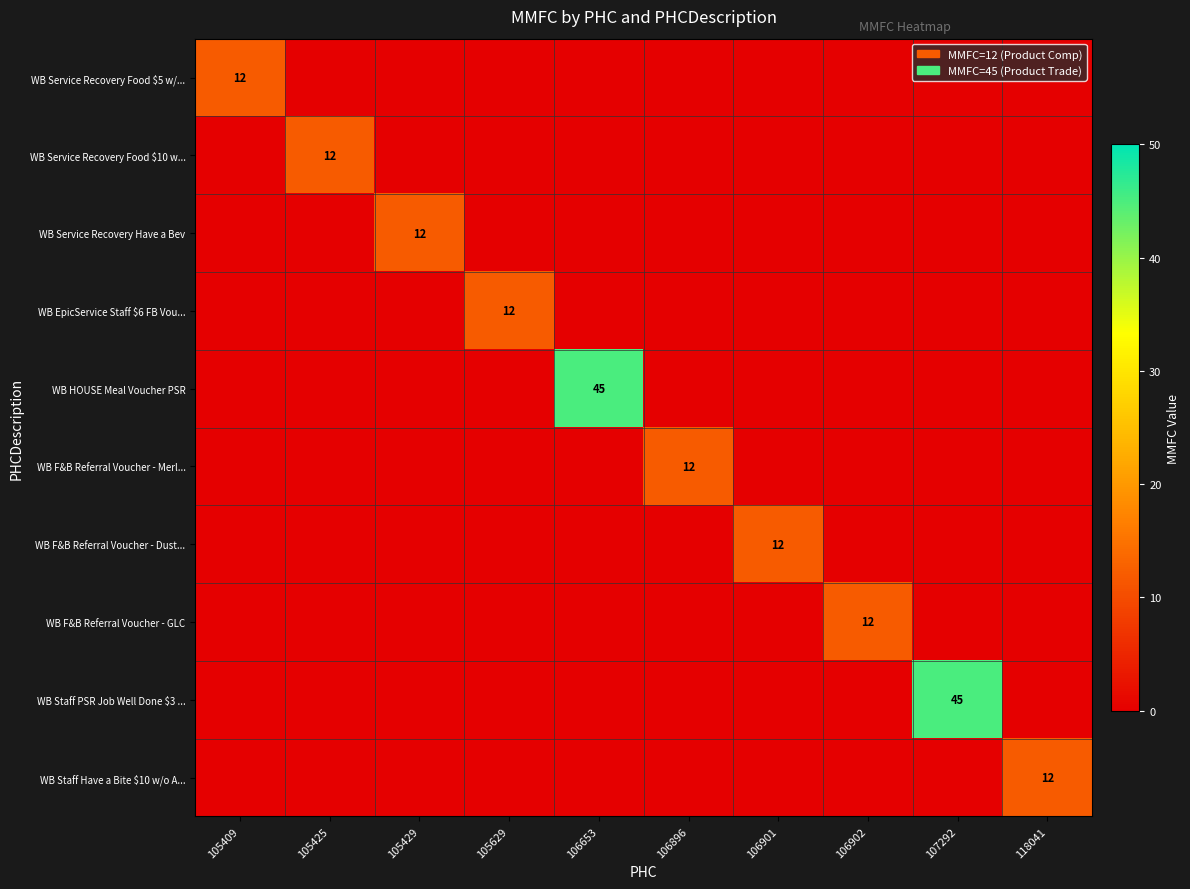

What is the difference between the maximum and minimum values in the WB F&B Referral Voucher - GLC series?

12